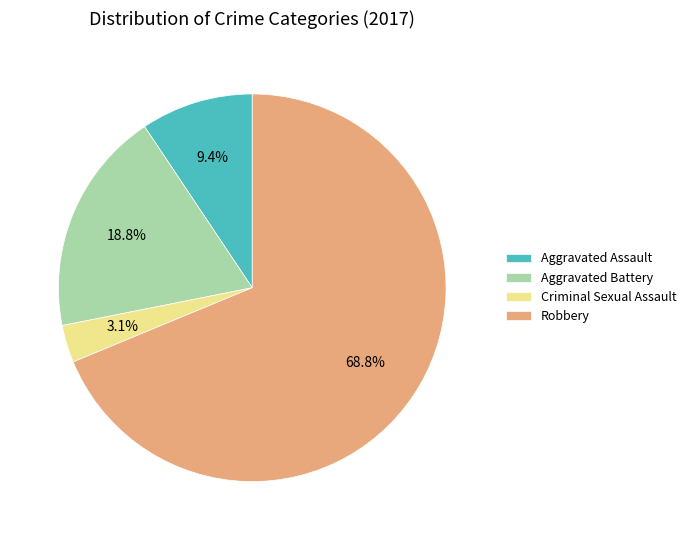

Rank the categories by value from lowest to highest.

Criminal Sexual Assault, Aggravated Assault, Aggravated Battery, Robbery